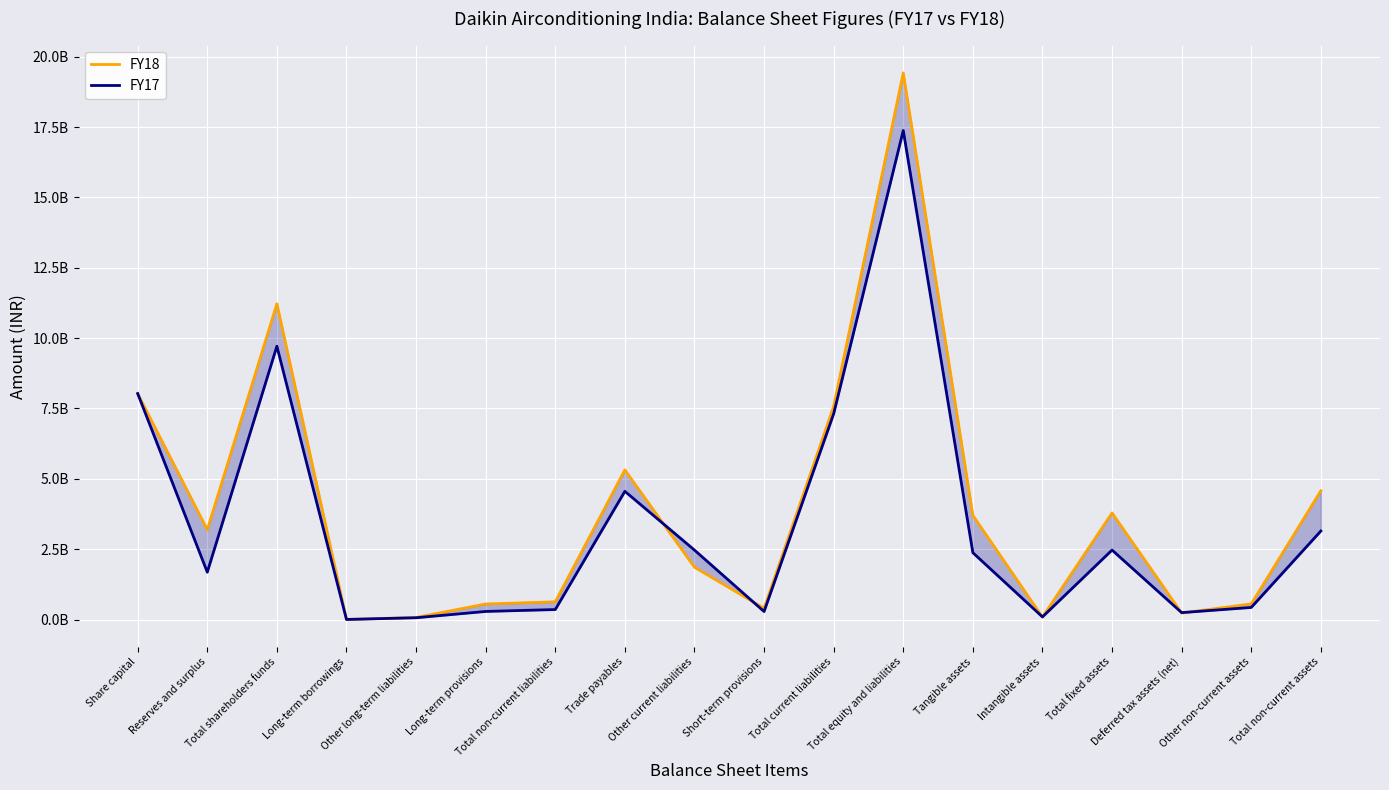

How many distinct data groups are displayed?

2